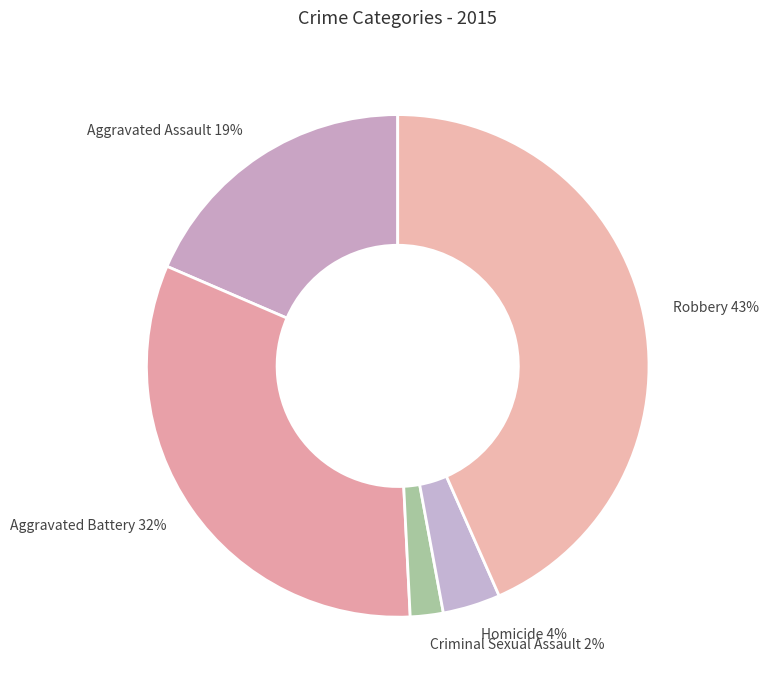

Is Aggravated Battery the majority of the pie?

No